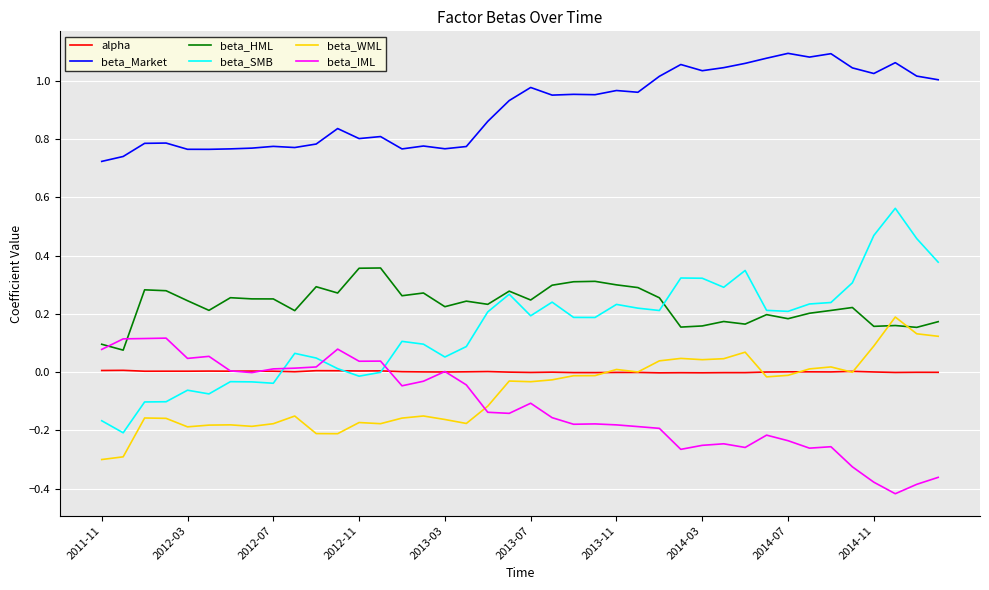

Count the number of categories in the chart.

40